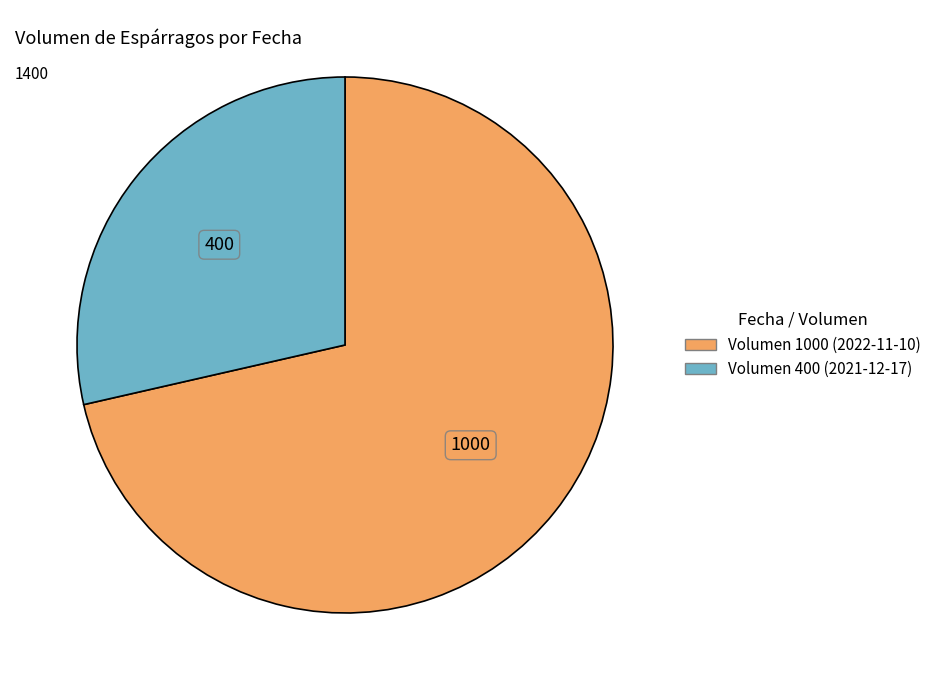

What is the largest slice in the pie chart?

Volumen 1000 (2022-11-10)